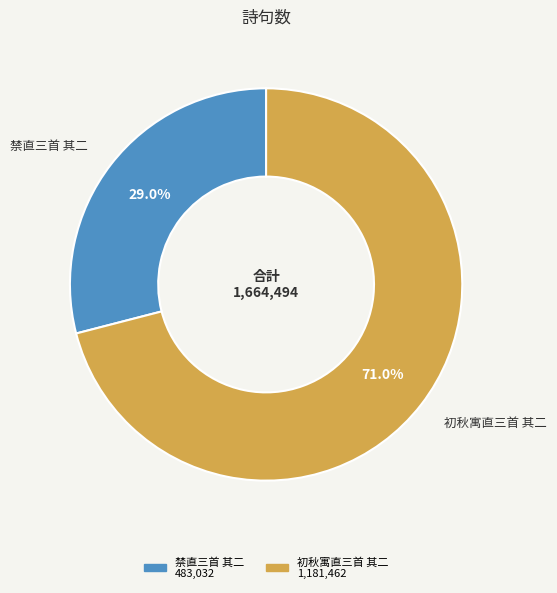

To the nearest percent, what is the difference between the largest and smallest slice percentages?

42%